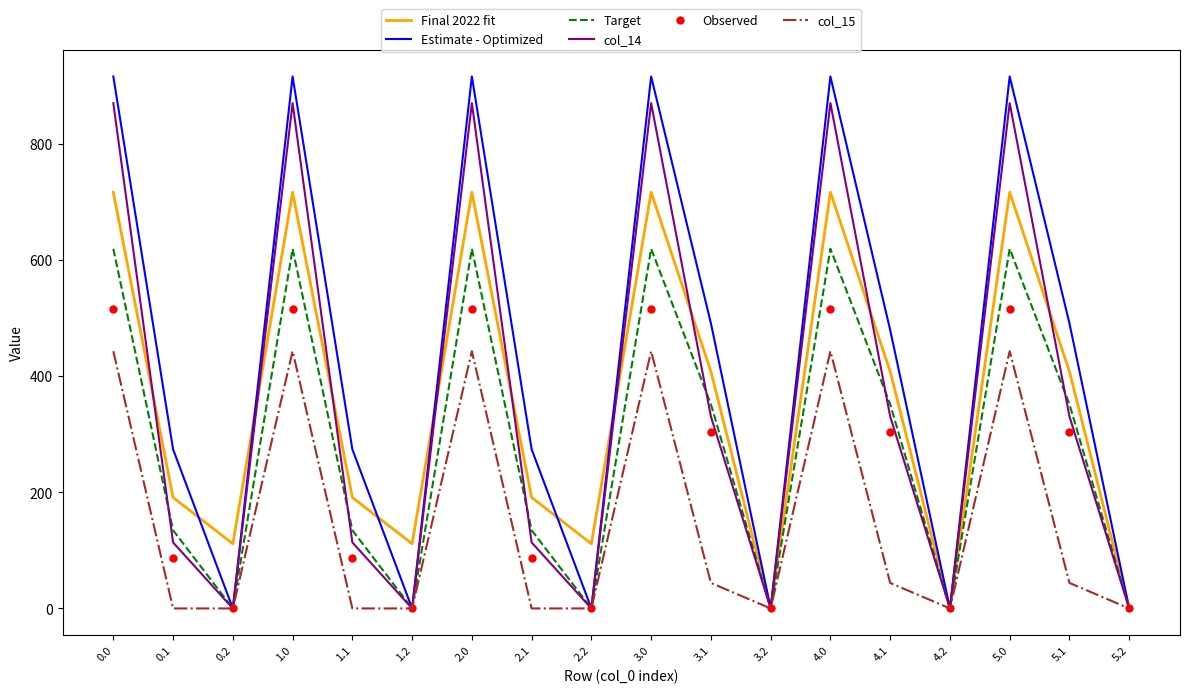

Which series has the largest range (max minus min)?

Estimate - Optimized